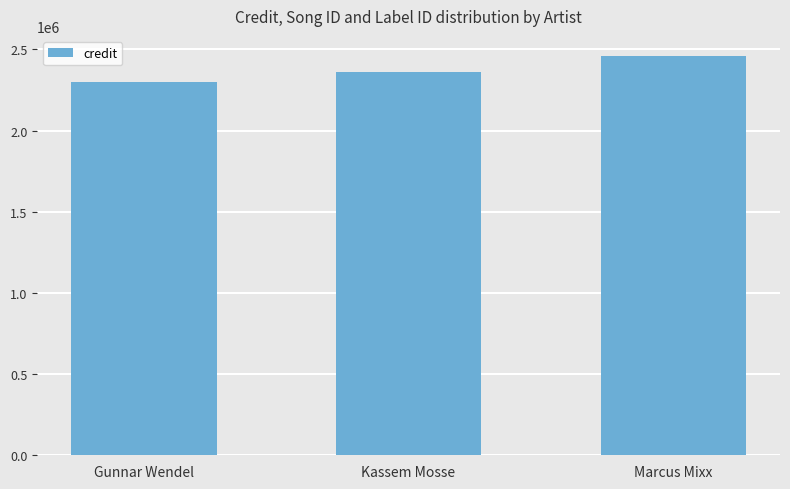

The chart shows a value of 551177 at Kassem Mosse. True or false?

False